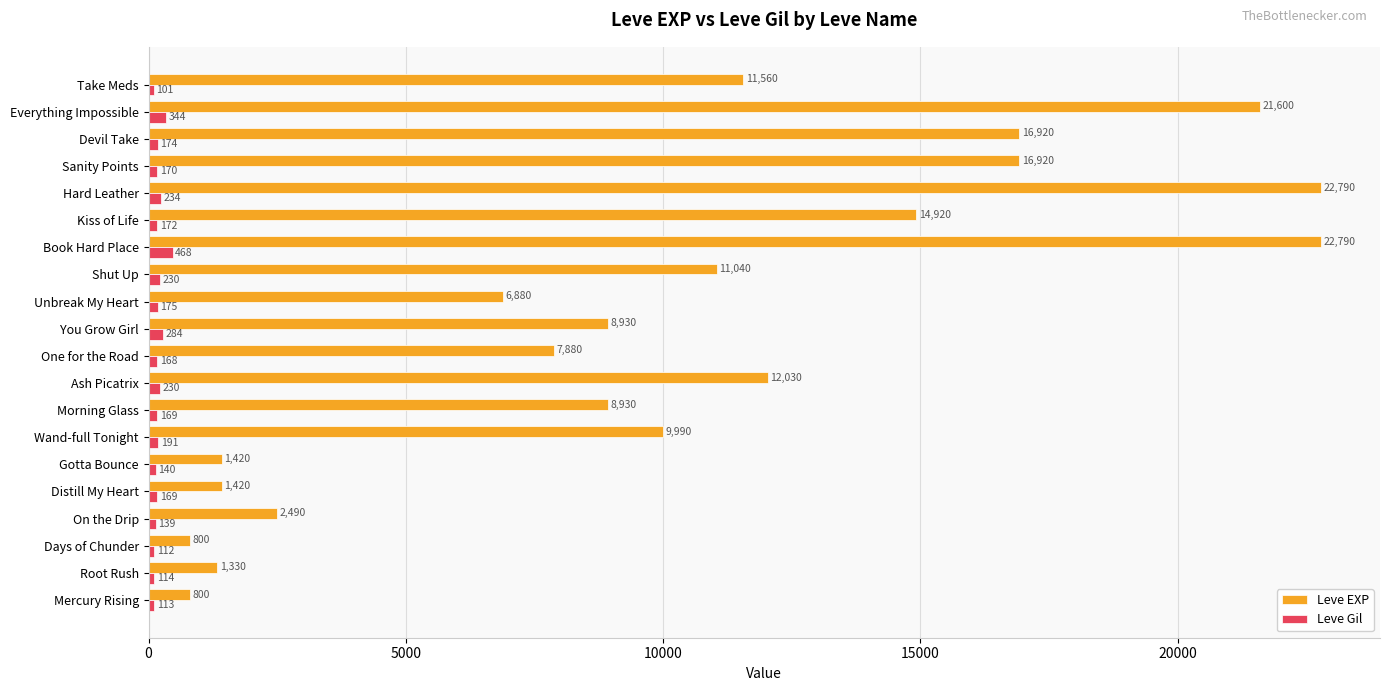

Is it true that Leve Gil equals 234 at Hard Leather?

True